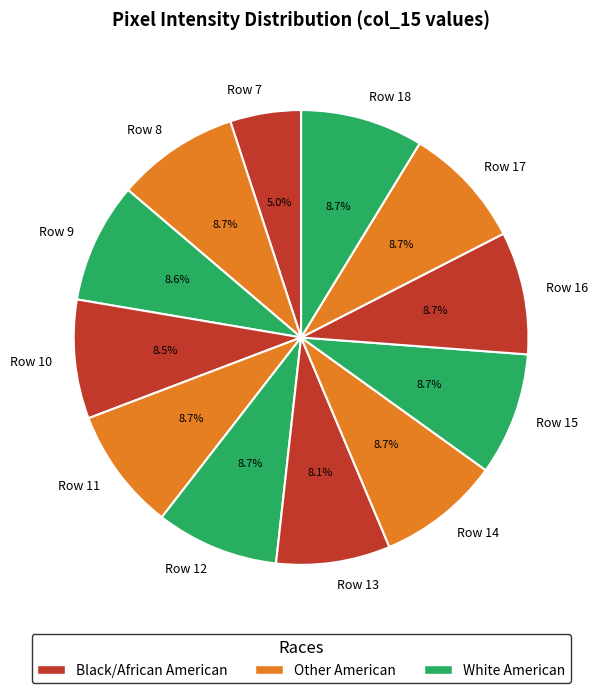

To the nearest percent, what is the average slice percentage?

8%